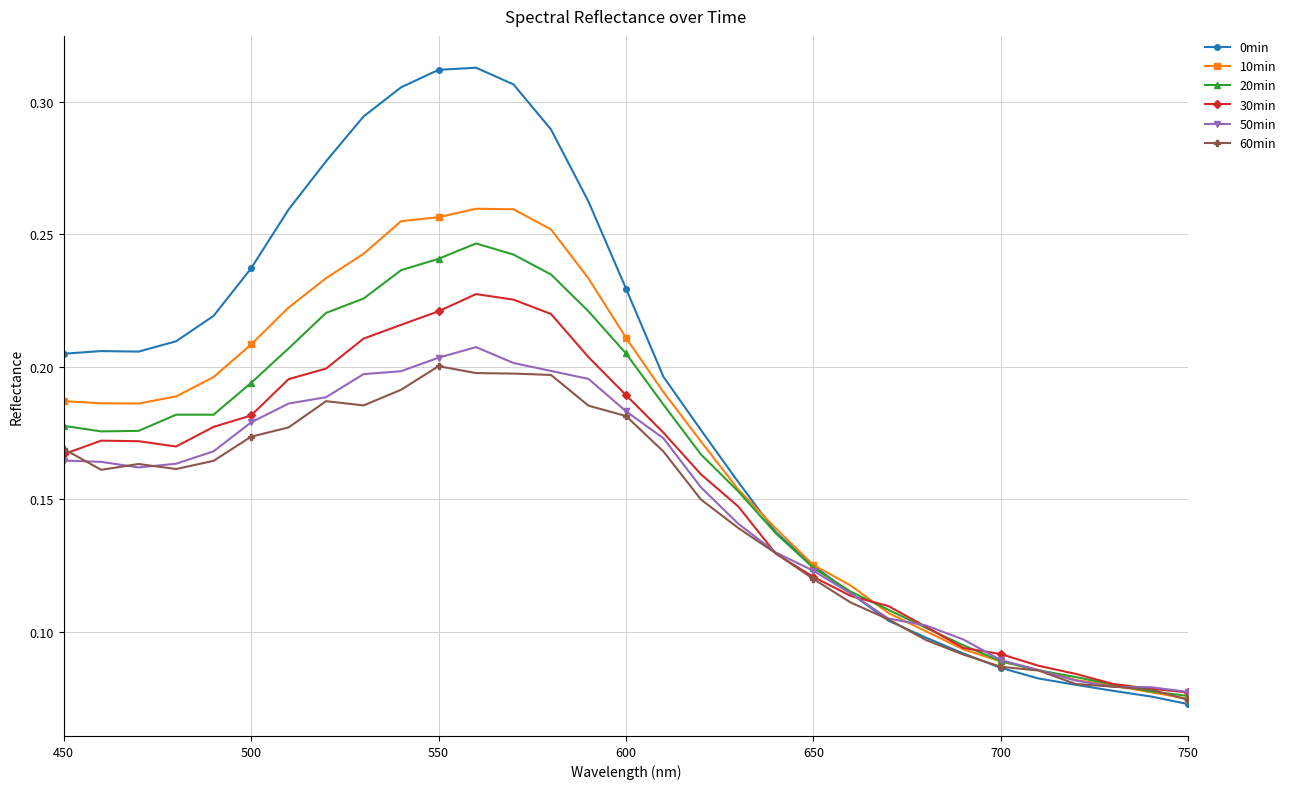

How many 10min values are between 0 and 1?

31